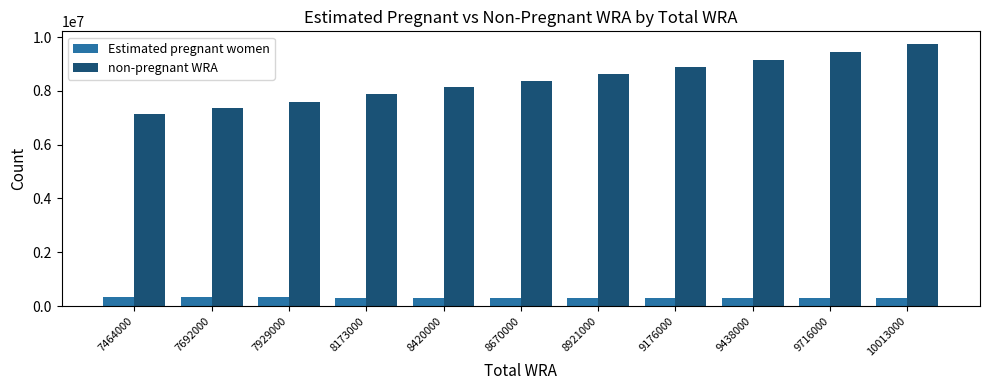

Which series changed the most between 8173000 and 9716000?

non-pregnant WRA